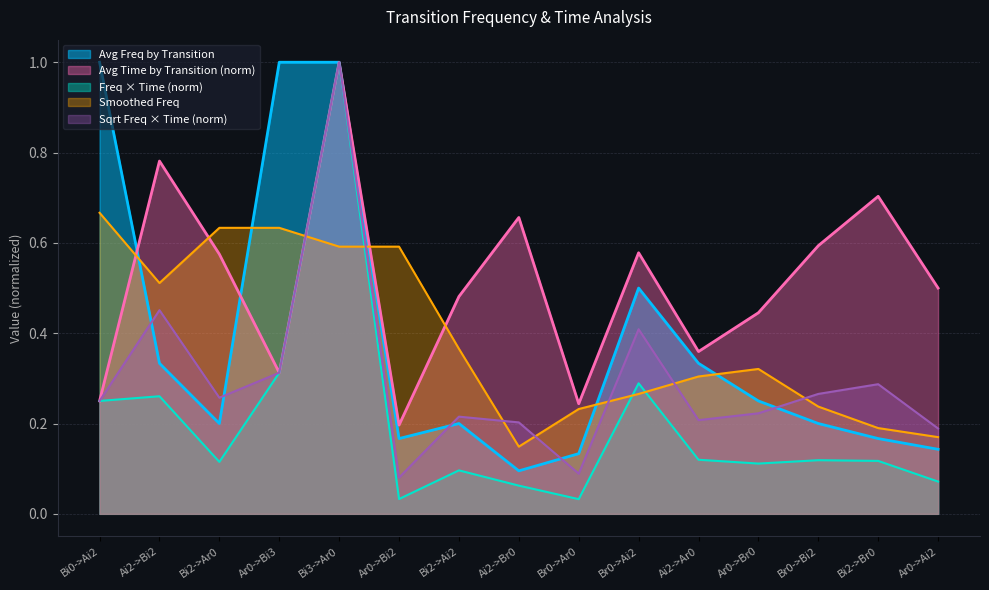

Between which two adjacent categories do Avg Time by Transition and Avg Freq by Transition first intersect?

Bi0->Ai2 and Ai2->Bi2